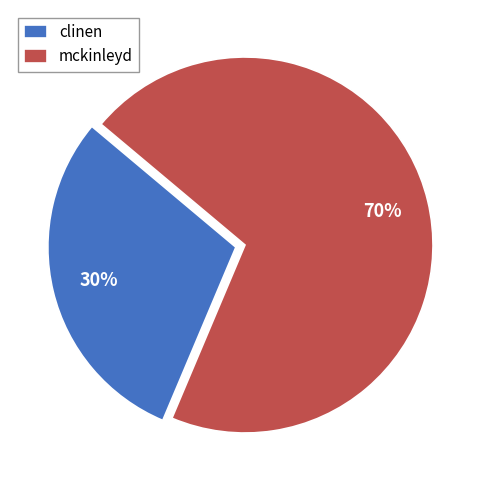

To the nearest percent, what is the difference between the mckinleyd and clinen slice percentages?

40%